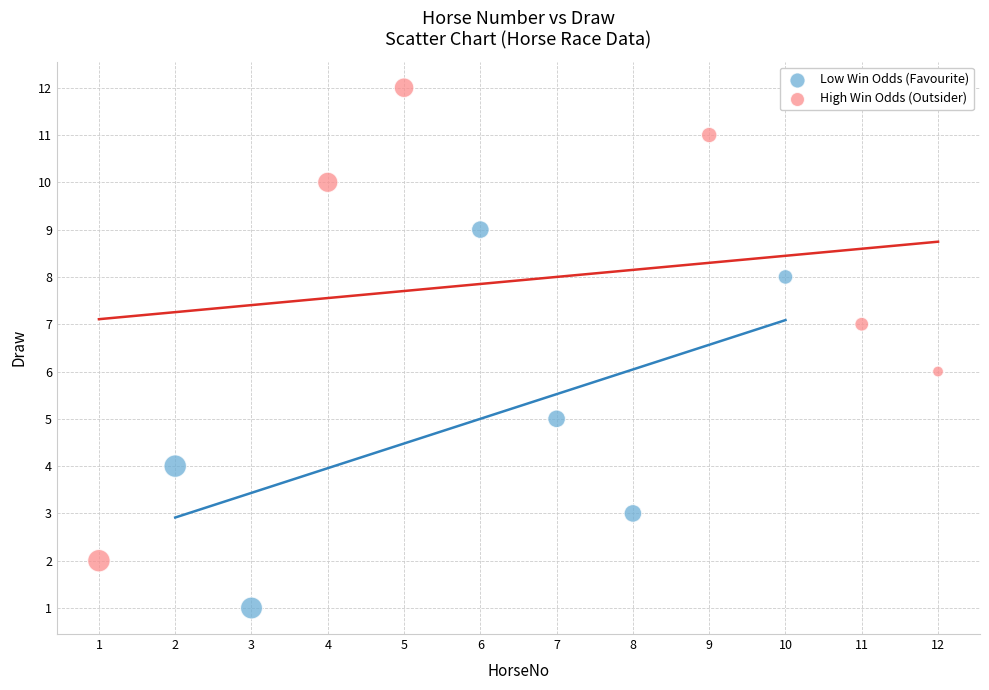

Which series reaches the minimum Y coordinate?

Low Win Odds (Favourite)